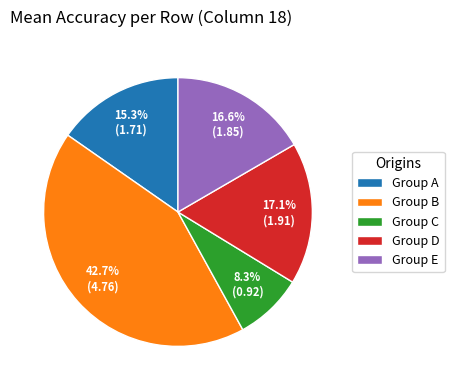

Combined, what portion of the pie is Group E and Group B?

59.3%